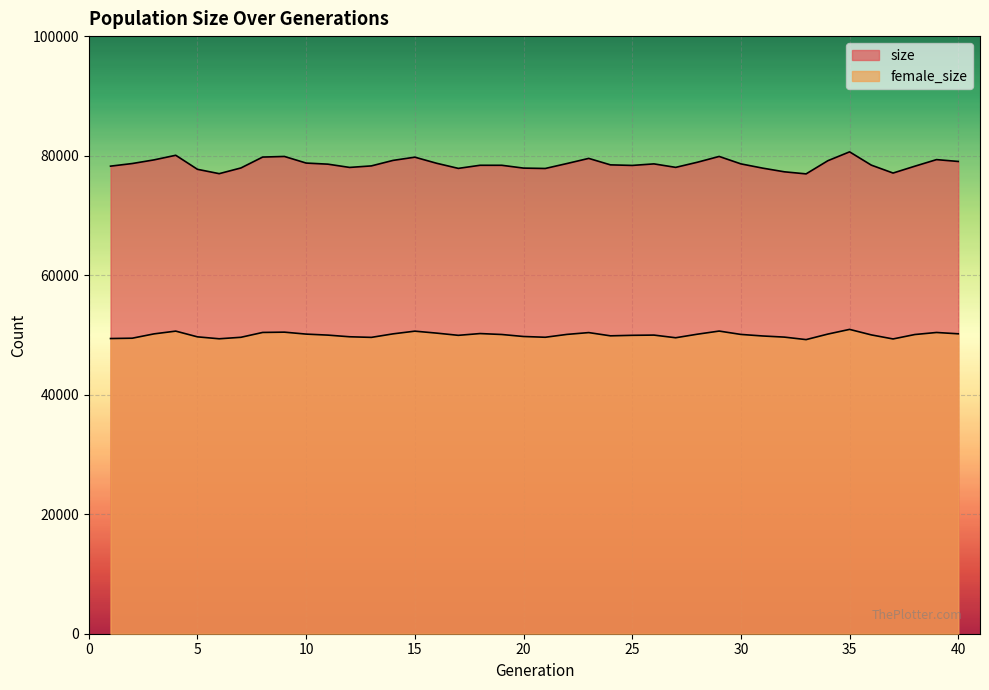

Reading left to right, extract all data points from this chart.

size: 1=78240	2=78679	3=79288	4=80061	5=77710	6=76985	7=77939	8=79761	9=79863	10=78757	11=78573	12=78027	13=78283	14=79205	15=79742	16=78726	17=77867	18=78387	19=78385	20=77914	21=77852	22=78681	23=79539	24=78456	25=78362	26=78619	27=78037	28=78897	29=79865	30=78621	31=77910	32=77294	33=76947	34=79149	35=80634	36=78410	37=77087	38=78230	39=79334	40=79025
female_size: 1=49395	2=49450	3=50174	4=50636	5=49677	6=49354	7=49603	8=50414	9=50463	10=50136	11=49967	12=49690	13=49588	14=50178	15=50629	16=50302	17=49931	18=50227	19=50070	20=49736	21=49608	22=50087	23=50390	24=49847	25=49933	26=49971	27=49526	28=50121	29=50644	30=50082	31=49824	32=49633	33=49215	34=50140	35=50925	36=50004	37=49325	38=50065	39=50409	40=50186